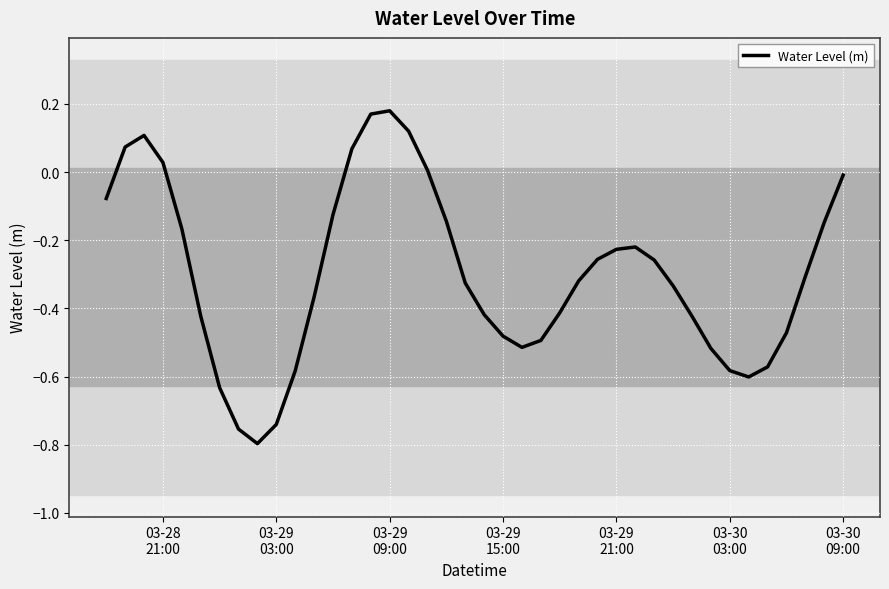

What is the difference between the maximum and minimum values?

1.0